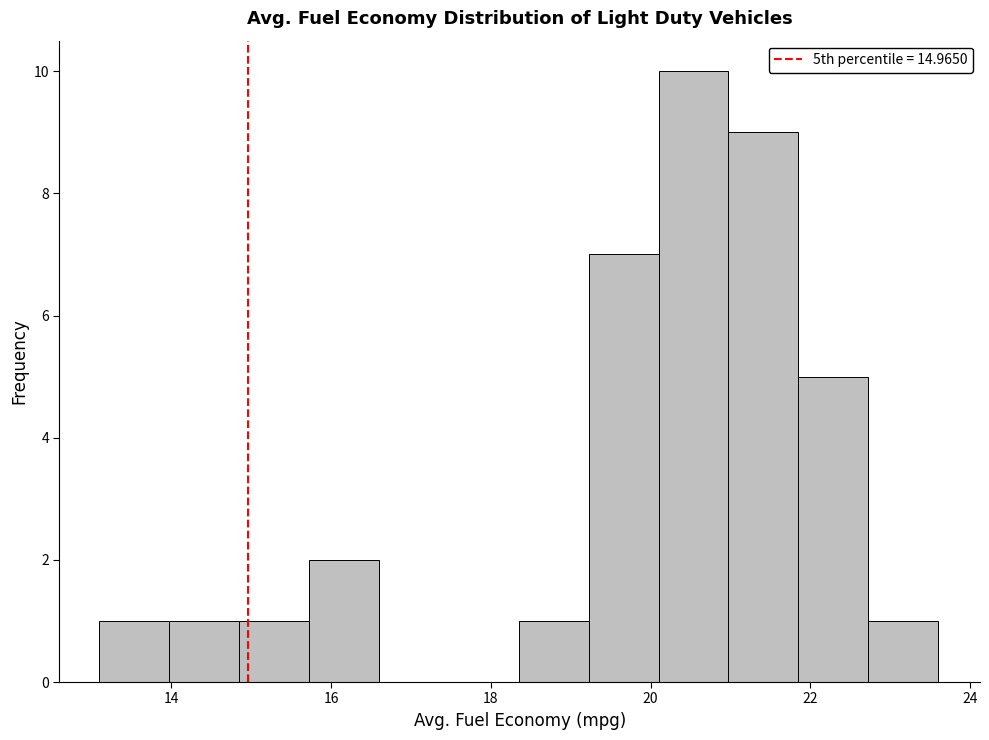

Reading left to right, list every bar in this chart as the range it spans on the x-axis followed by its height. Neither the bar edges nor the heights are printed on the chart, so give them approximately, as read against the axes.

13.2 to 14.0: 1
14.0 to 14.8: 1
14.8 to 15.8: 1
15.8 to 16.6: 2
16.6 to 17.4: 0
17.4 to 18.4: 0
18.4 to 19.2: 1
19.2 to 20.2: 7
20.2 to 21.0: 10
21.0 to 21.8: 9
21.8 to 22.8: 5
22.8 to 23.6: 1